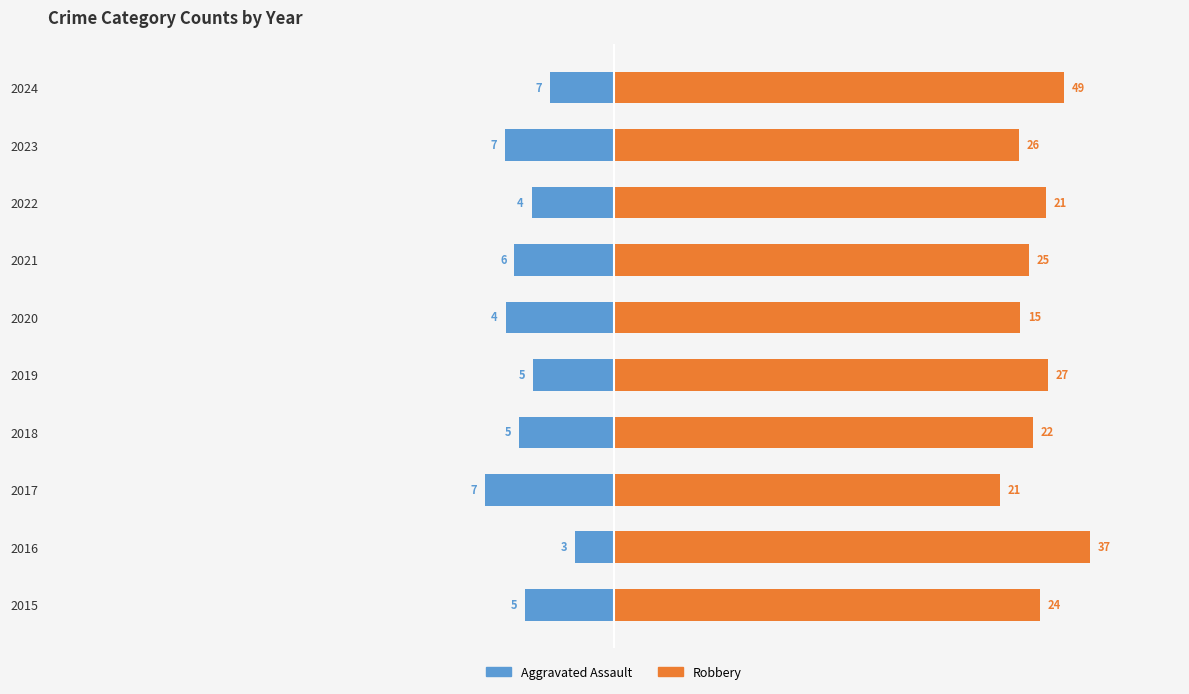

The value of Robbery at 2023 is 113.0. True or false?

False